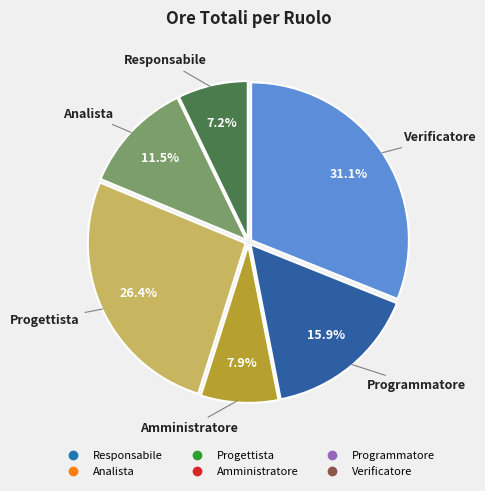

What percentage do Programmatore and Progettista together represent?

42.3%